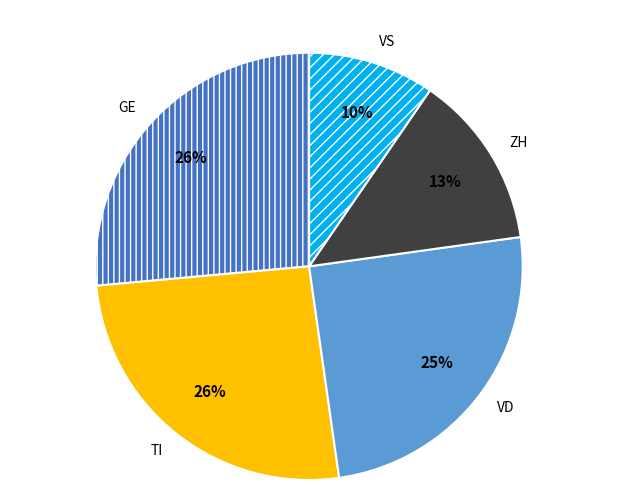

Between TI and VD, which is larger?

TI